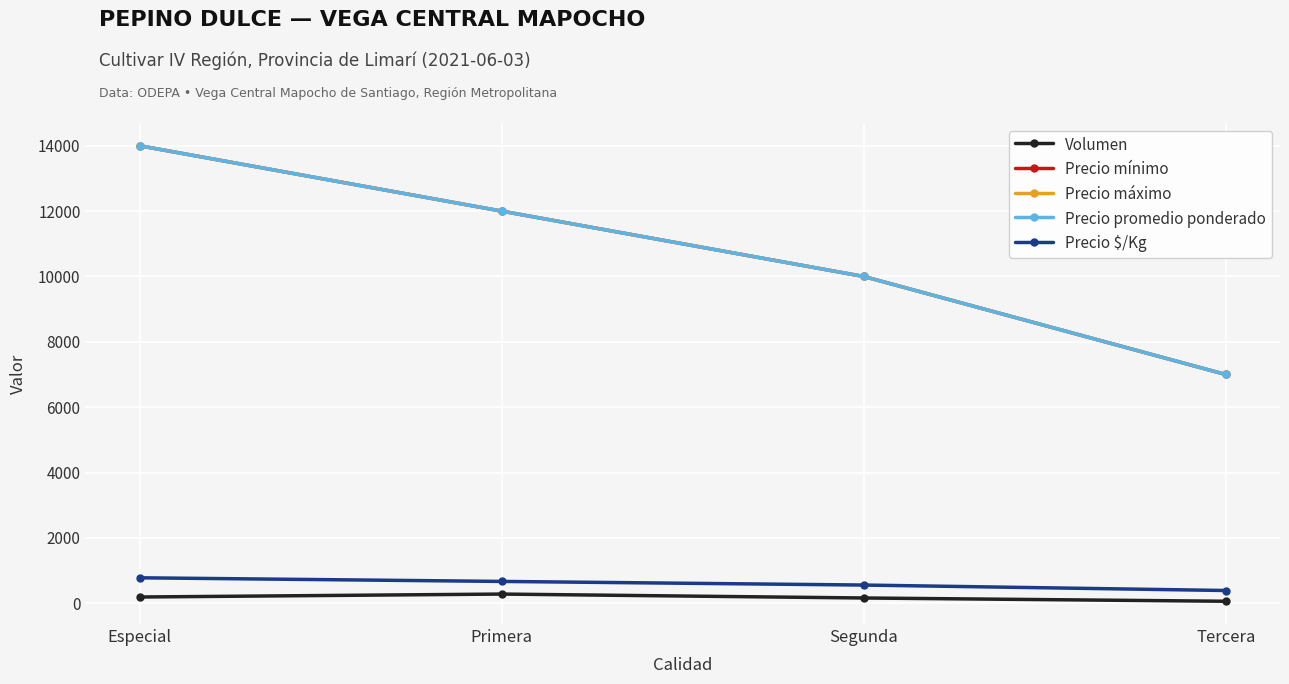

What is the total value across all series at Primera?

36947